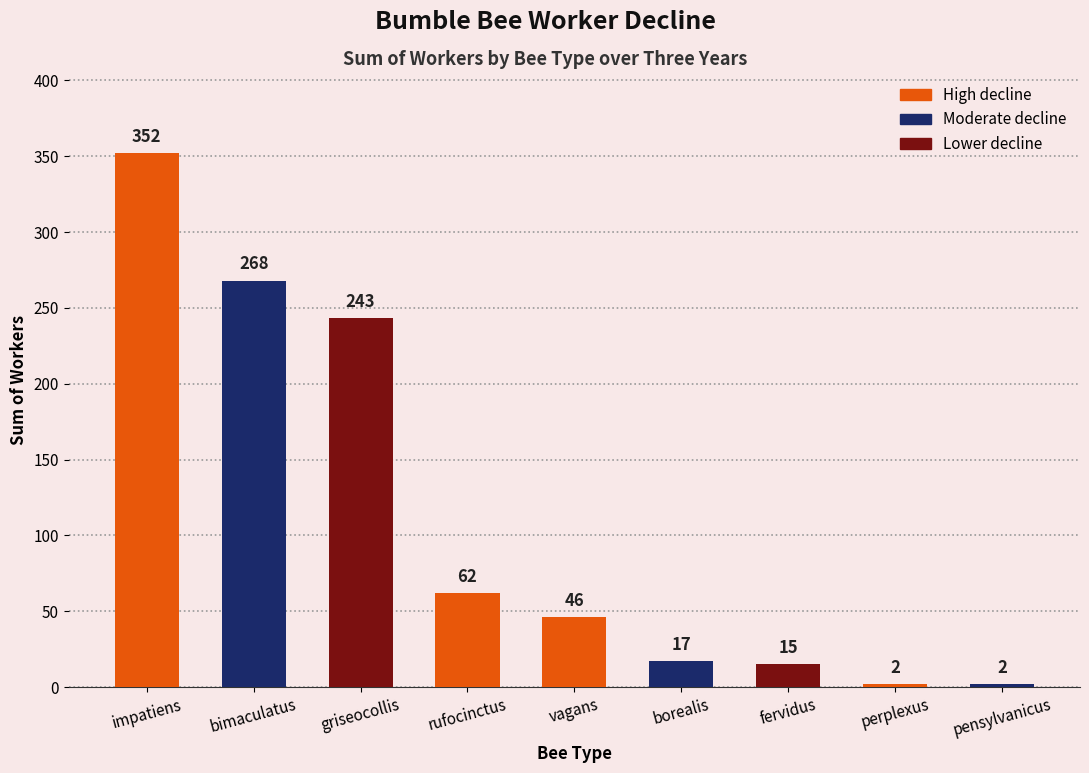

What is the ratio of the value at perplexus to the value at borealis?

0.1